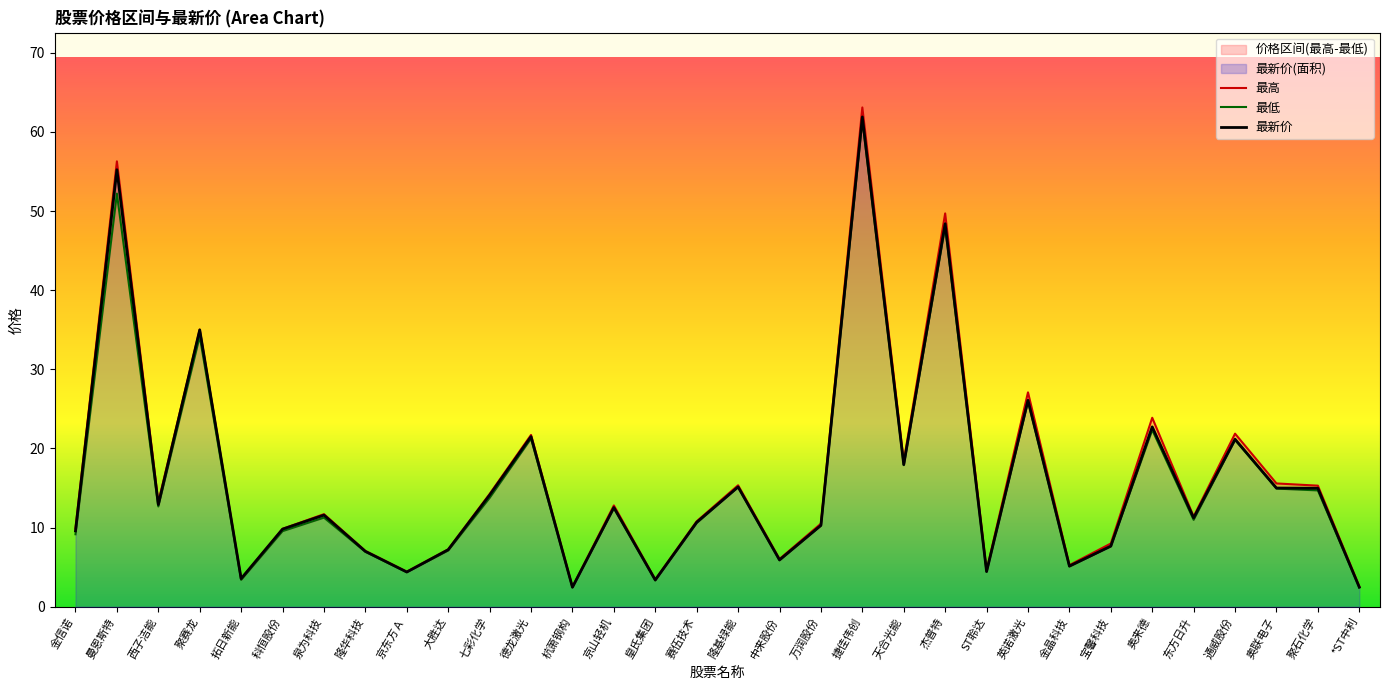

At which label is 最新价 closest to 32?

聚赛龙